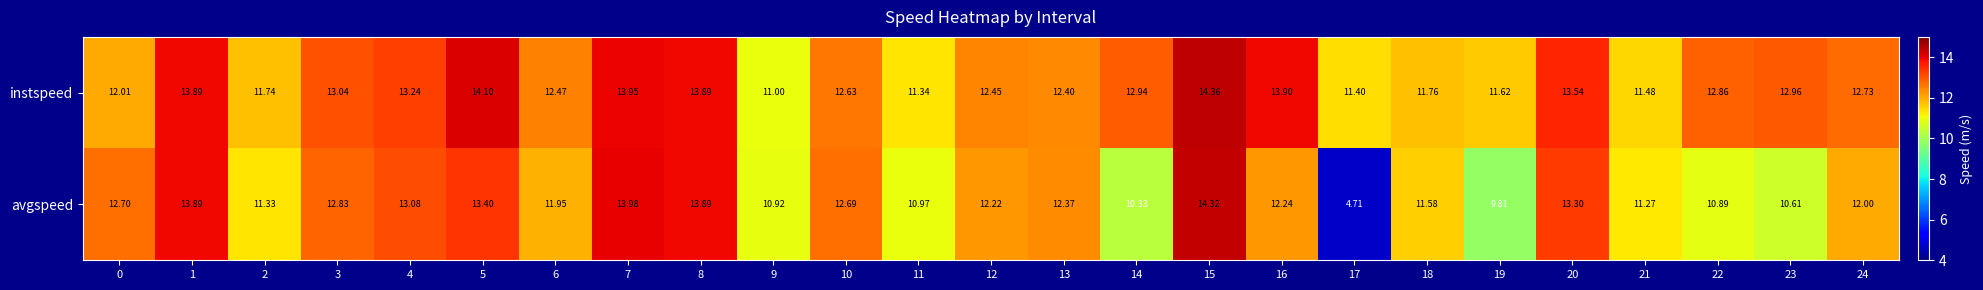

Is the value of avgspeed at 21 greater than the value of instspeed at 4?

No